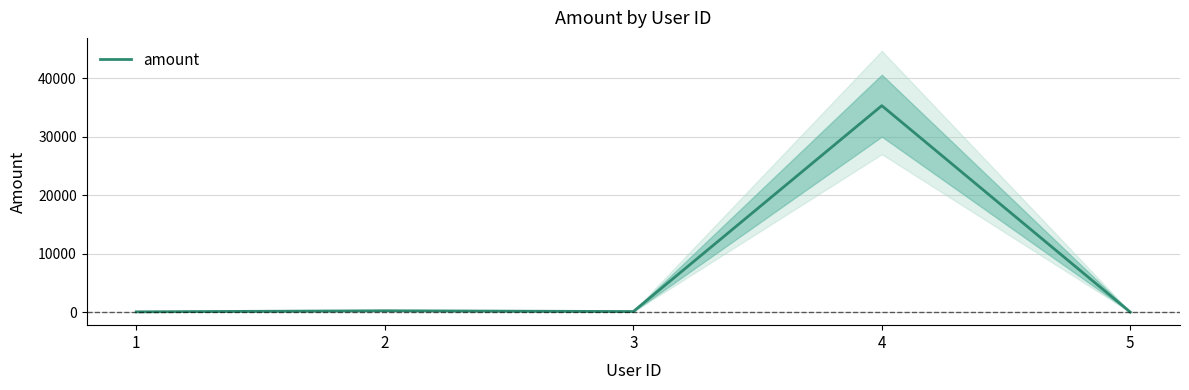

What is the minimum value shown in the chart?

4.0